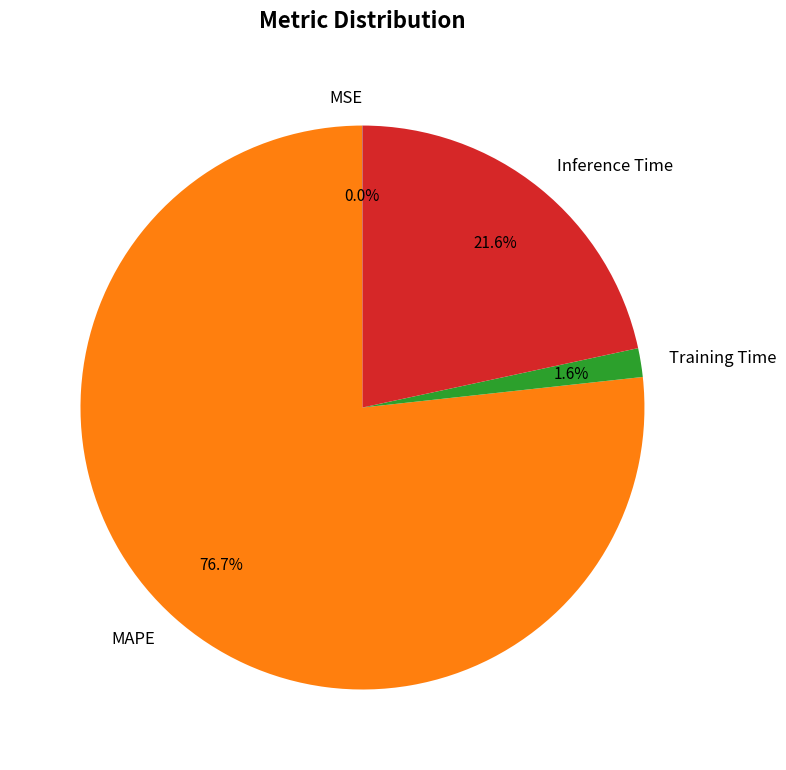

What percentage is the MAPE slice, to the nearest percent?

77%